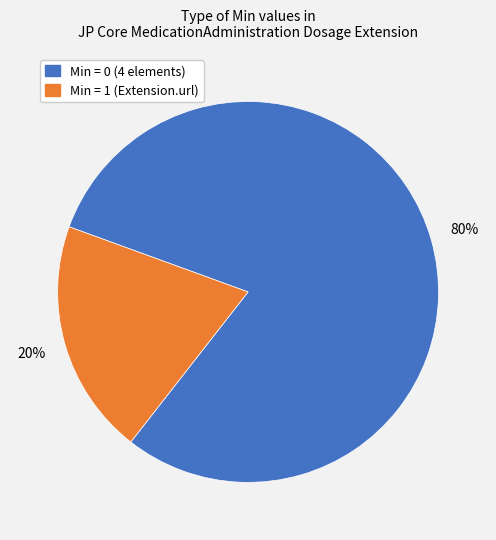

To the nearest percent, what is the difference between the largest and smallest slice percentages?

60%